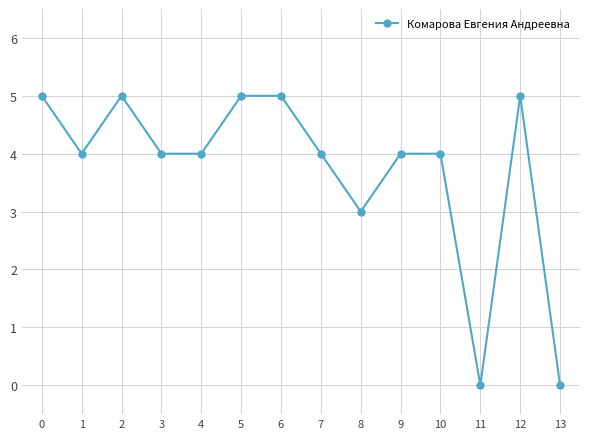

How many series are shown in this chart?

1